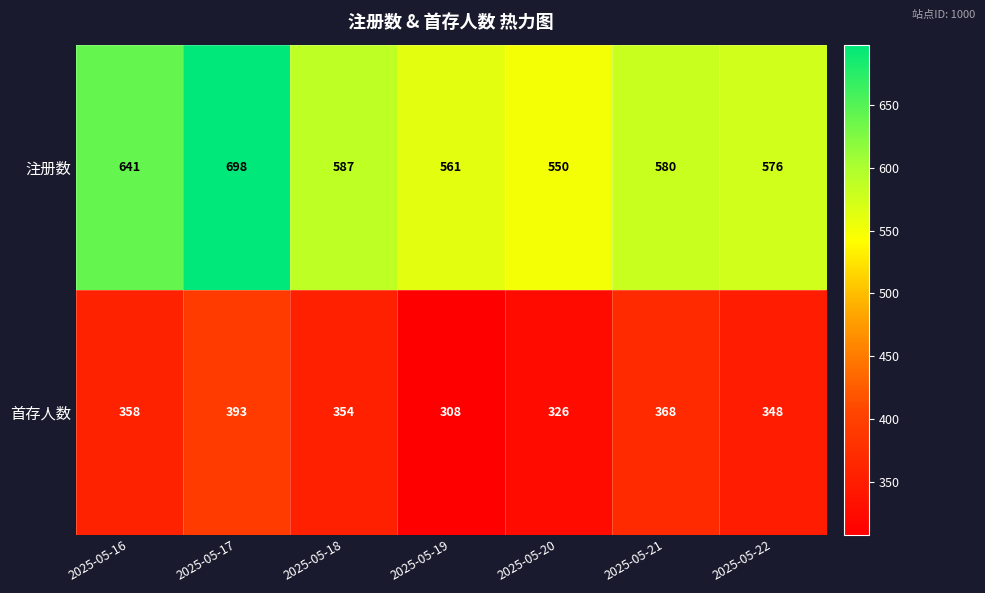

Rank the series by their maximum value, from lowest to highest.

首存人数, 注册数